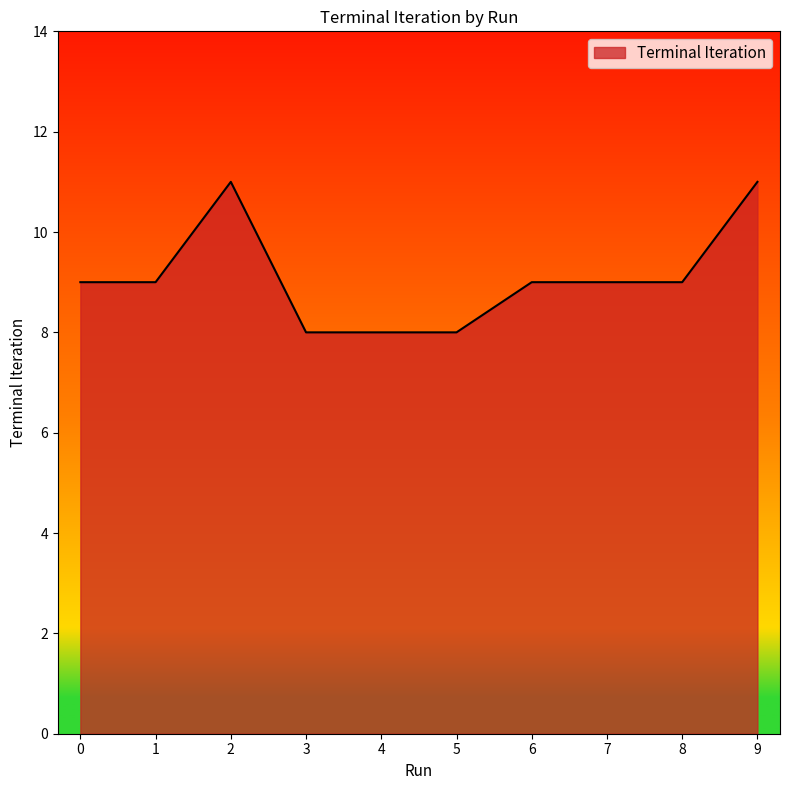

True or false: the data shows 9 at 6.

True